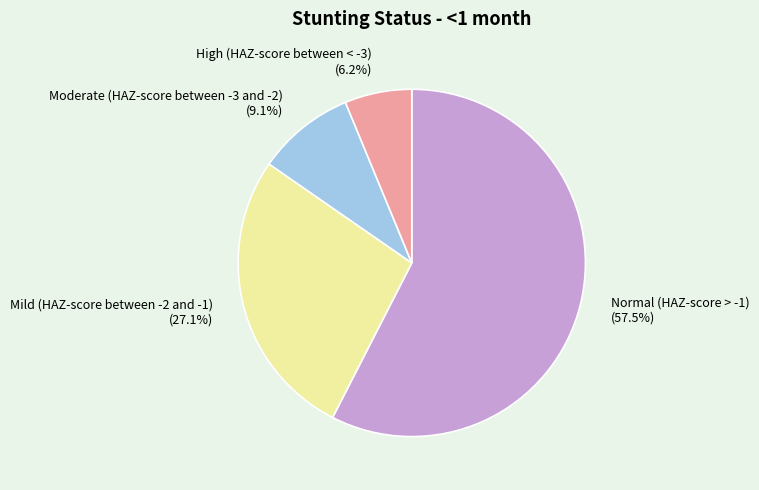

How many segments does this pie chart have?

4